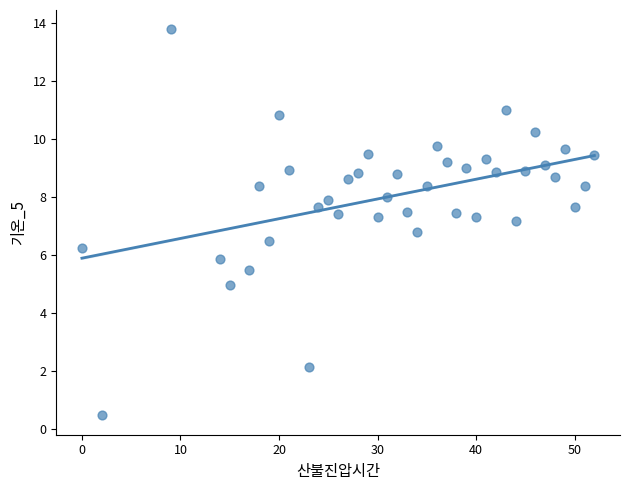

What is the range of Y values (max minus min)?

13.3